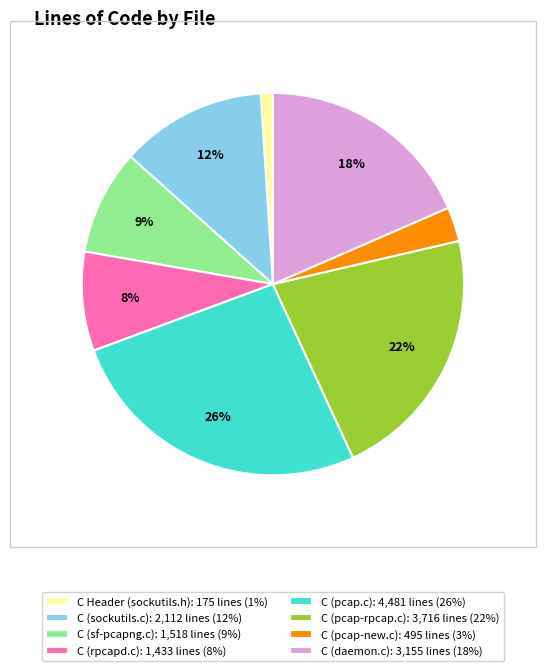

Does C (rpcapd.c) represent more than half of the total?

No